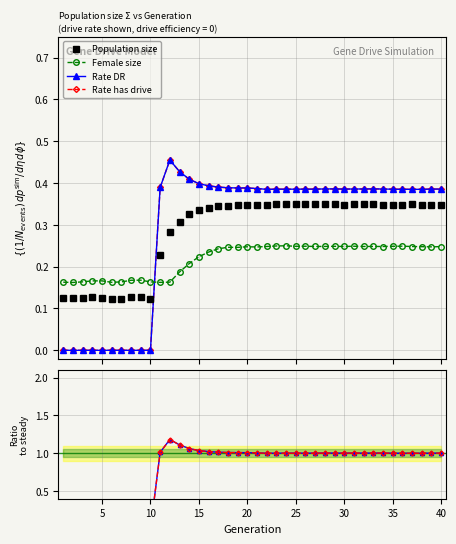

What is the sum of all Population size values?

11.4